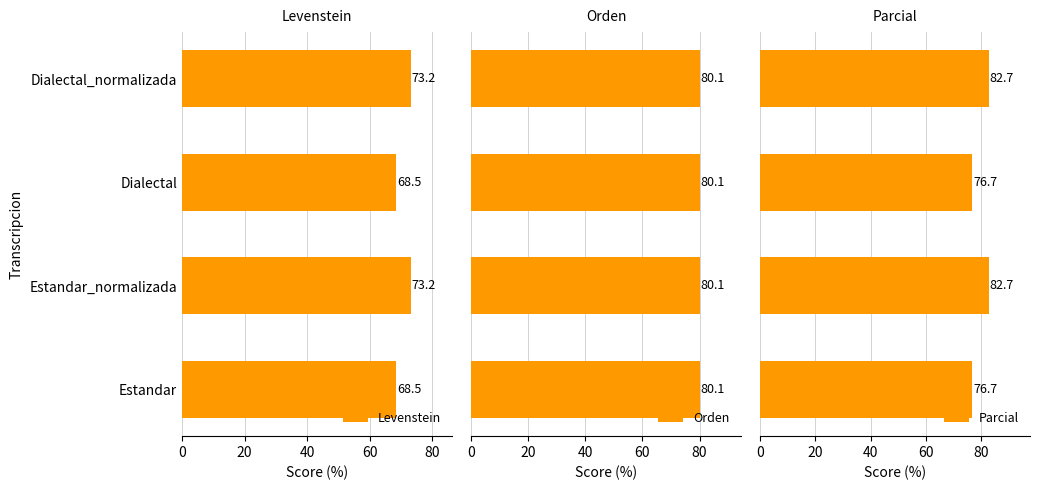

What is the minimum value for Levenstein?

68.5